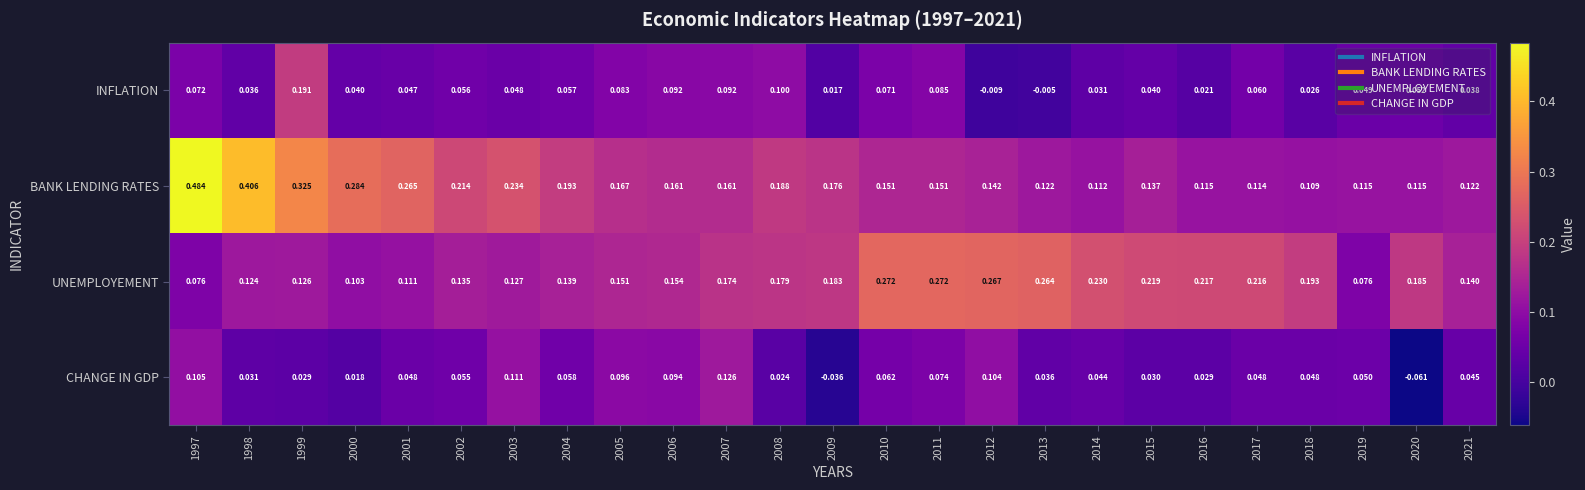

Rank the series by their maximum value, from highest to lowest.

BANK LENDING RATES, UNEMPLOYEMENT, INFLATION, CHANGE IN GDP